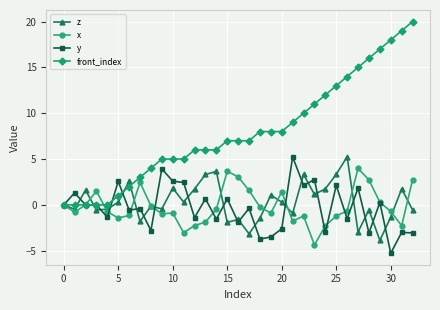

How many lines are shown in the chart?

4